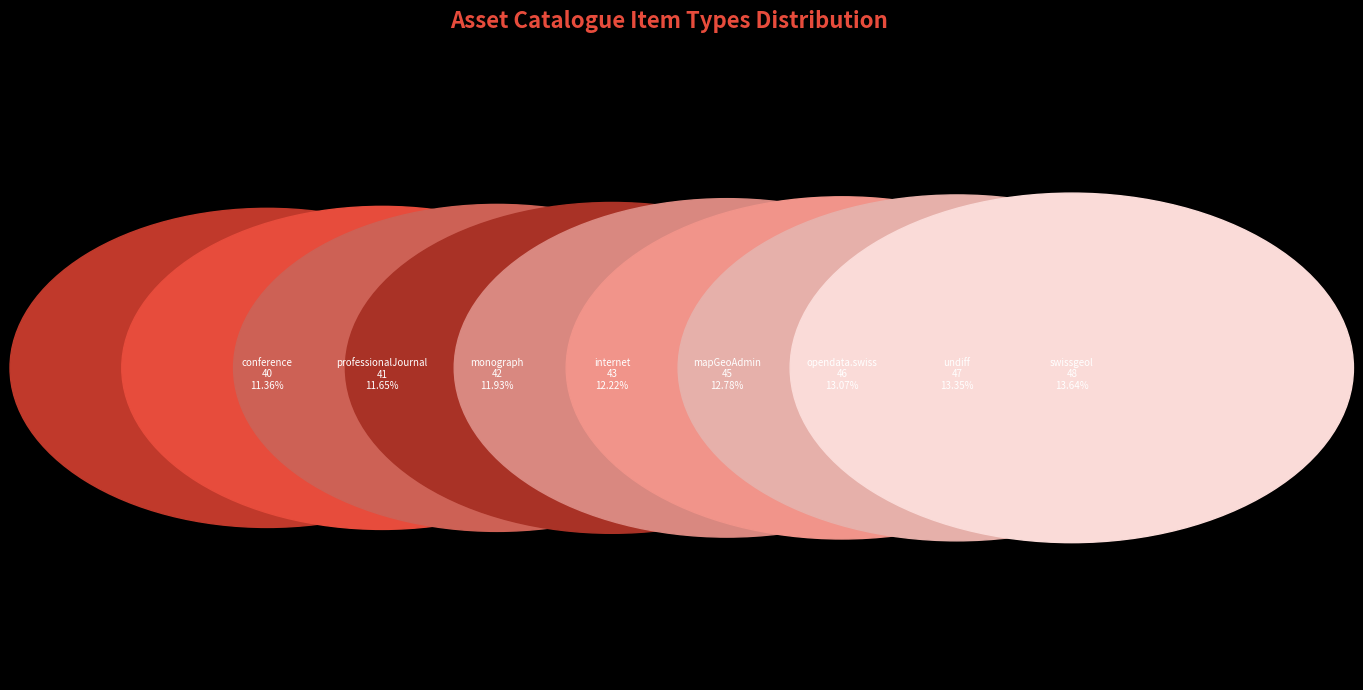

Which category has the biggest portion of the pie?

swissgeol